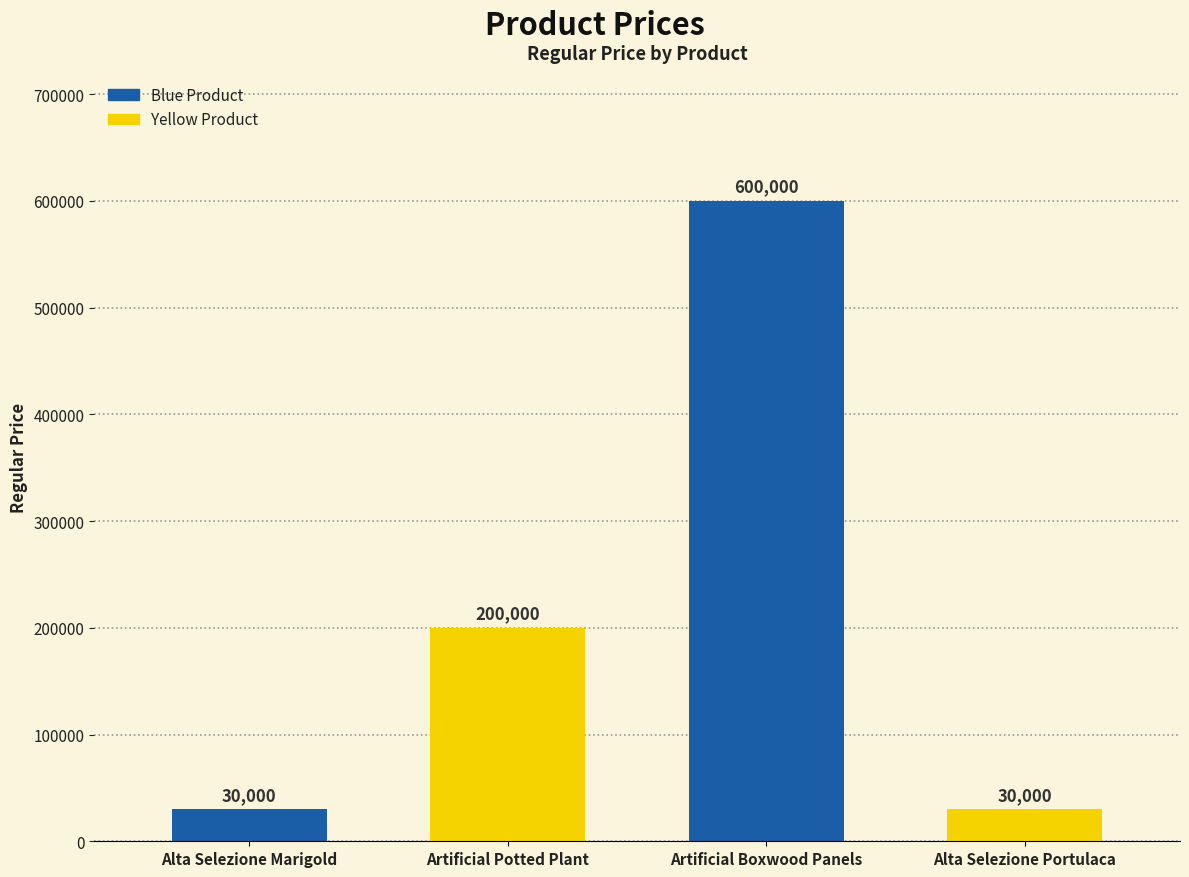

True or false: the data shows 836881 at Artificial Boxwood Panels.

False